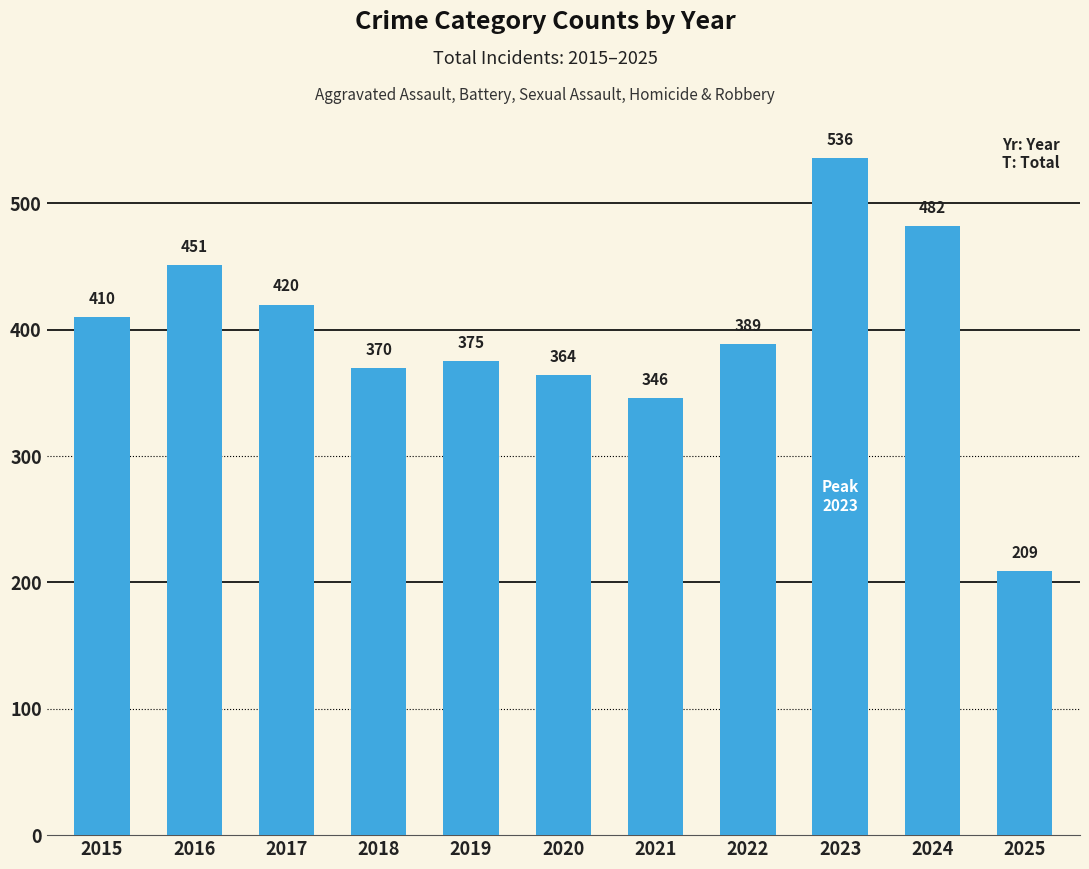

Approximately how many times larger is the value at 2023 compared to 2015?

1.3